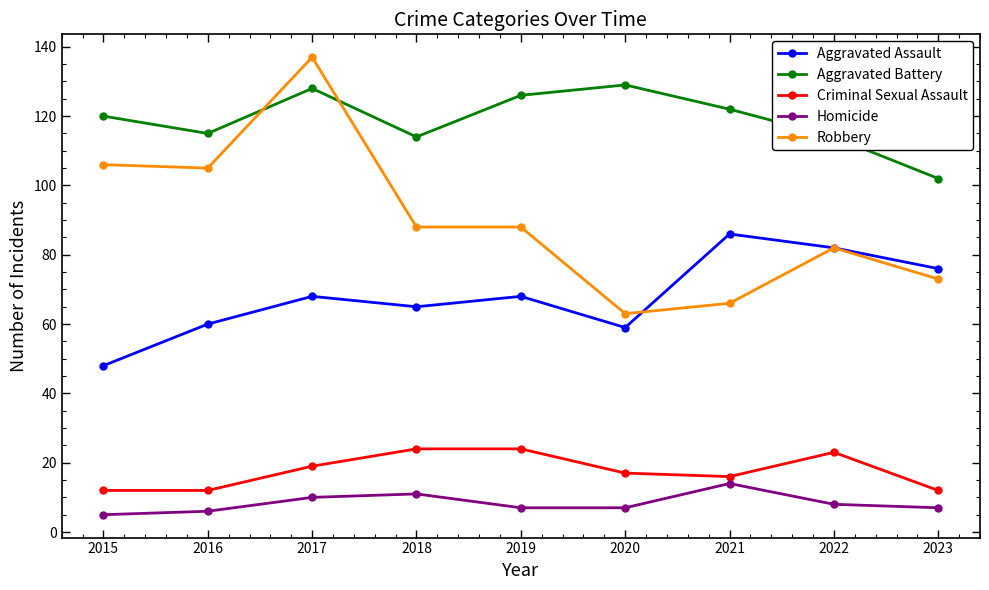

Reading left to right, extract all data points from this chart.

Aggravated Assault: 48	60	68	65	68	59	86	82	76
Aggravated Battery: 120	115	128	114	126	129	122	114	102
Criminal Sexual Assault: 12	12	19	24	24	17	16	23	12
Homicide: 5	6	10	11	7	7	14	8	7
Robbery: 106	105	137	88	88	63	66	82	73